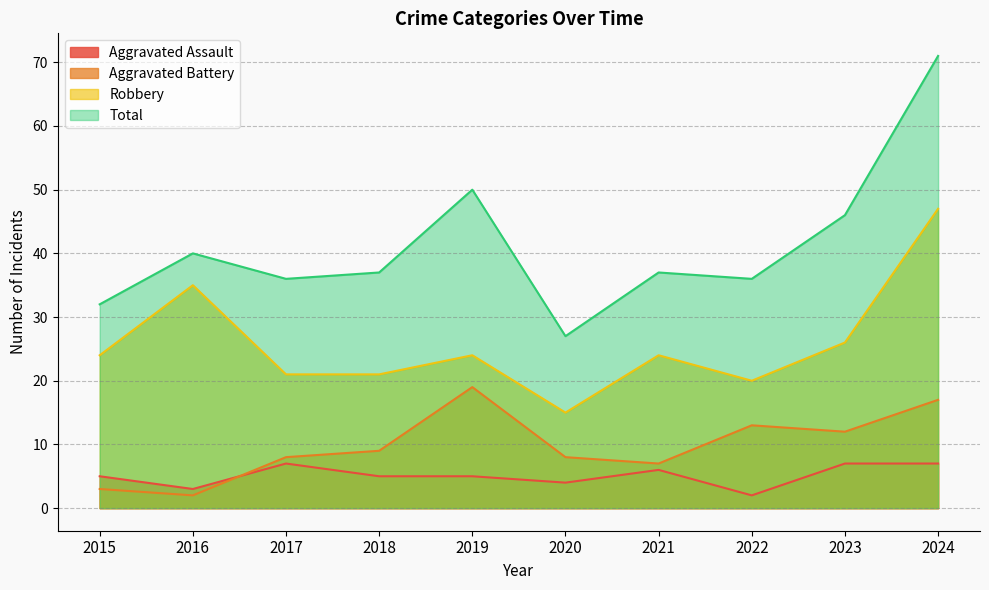

Reading right to left, extract all data points from this chart.

Aggravated Assault: 7	7	2	6	4	5	5	7	3	5
Aggravated Battery: 17	12	13	7	8	19	9	8	2	3
Robbery: 47	26	20	24	15	24	21	21	35	24
Total: 71	46	36	37	27	50	37	36	40	32